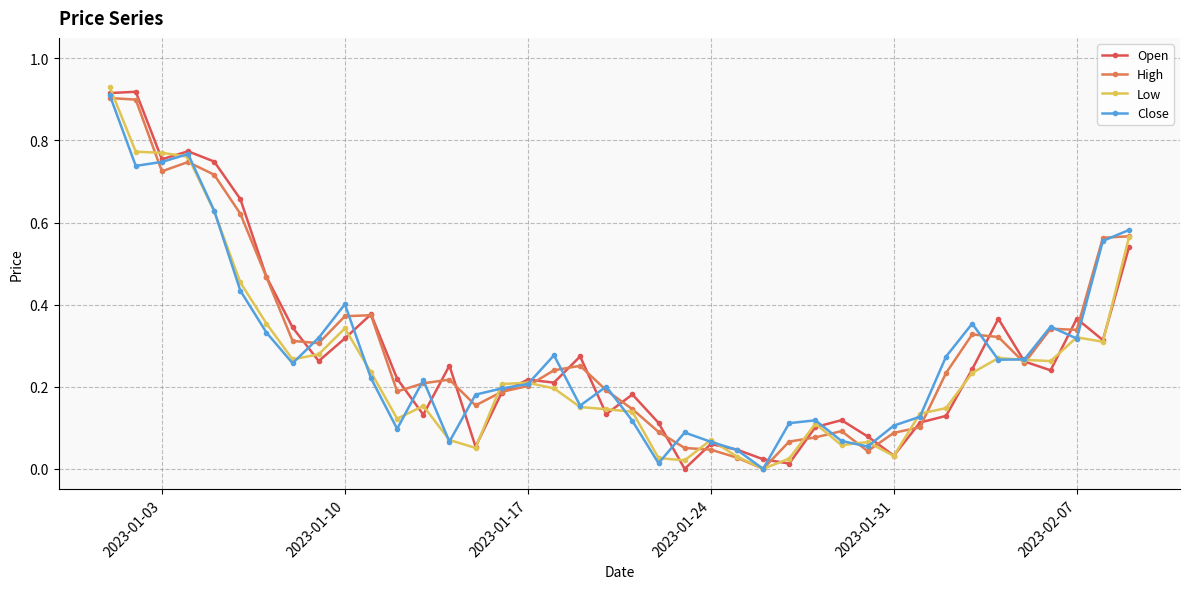

True or false: Close has more than 2 interior local peaks.

True